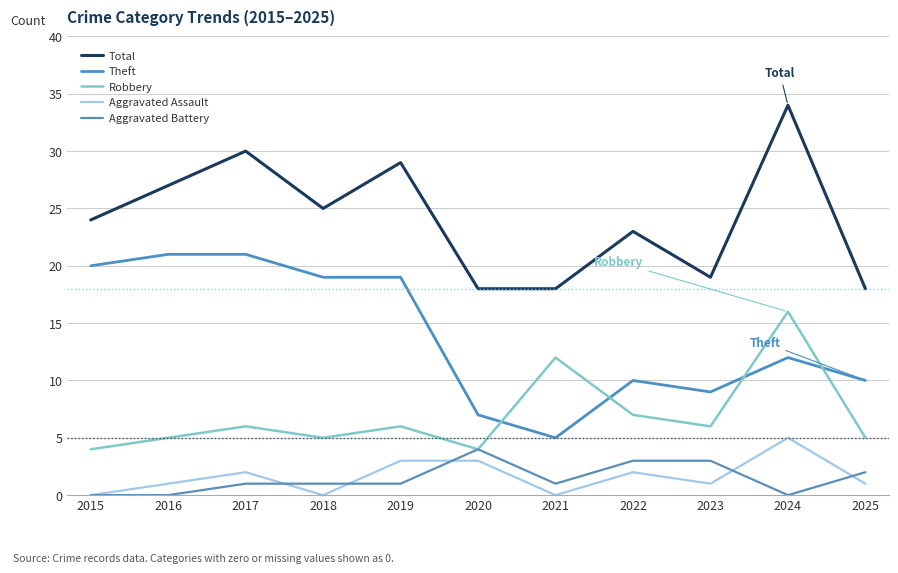

What is the total value across all series at 2024?

67